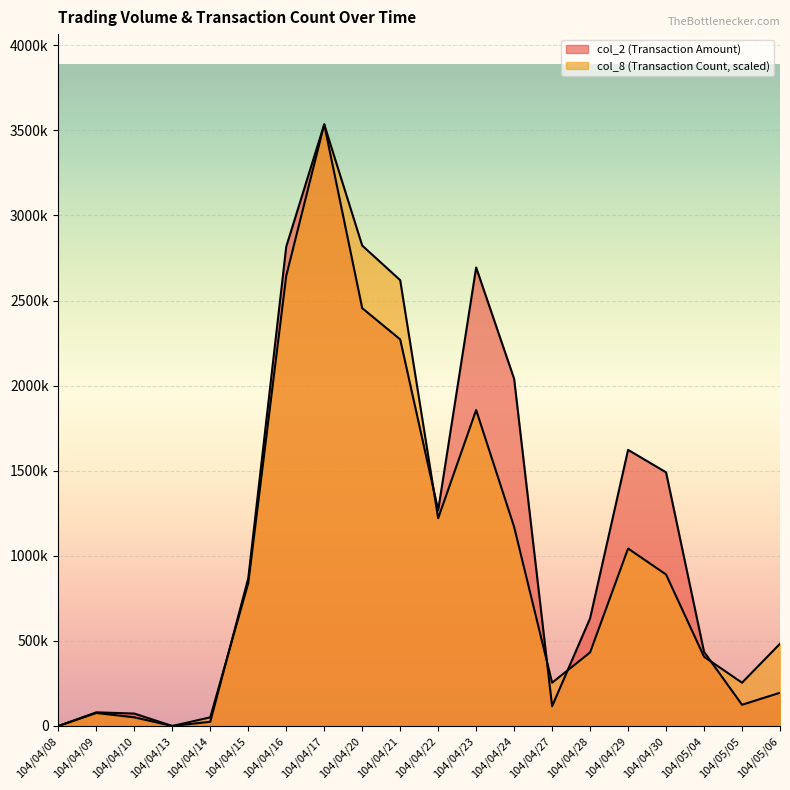

Where is col_2 nearest to the value 1767655?

104/04/29